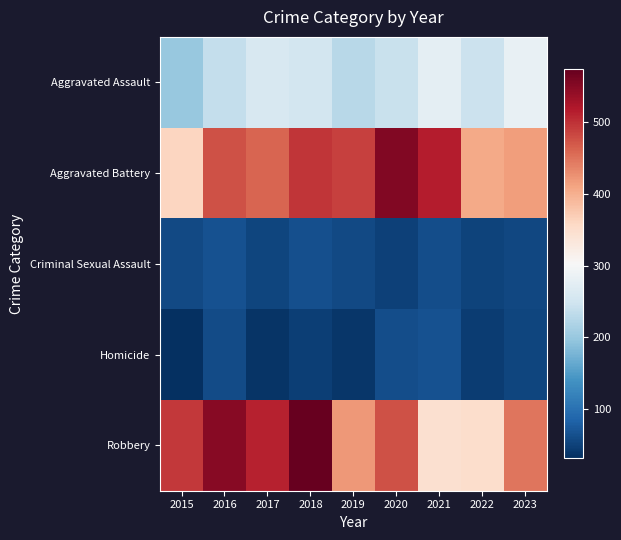

At which category does the chart reach its peak across all series?

2018